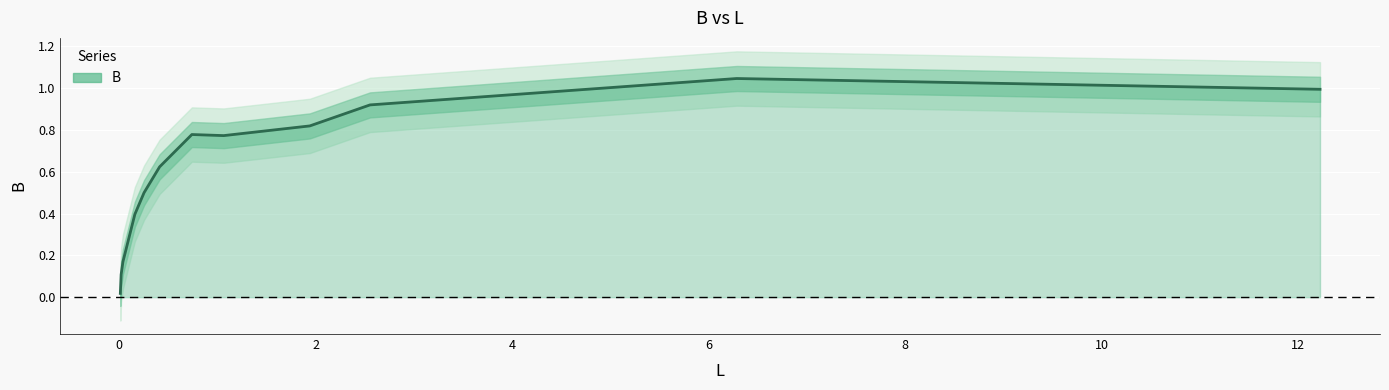

What is the maximum value shown in the chart?

1.0